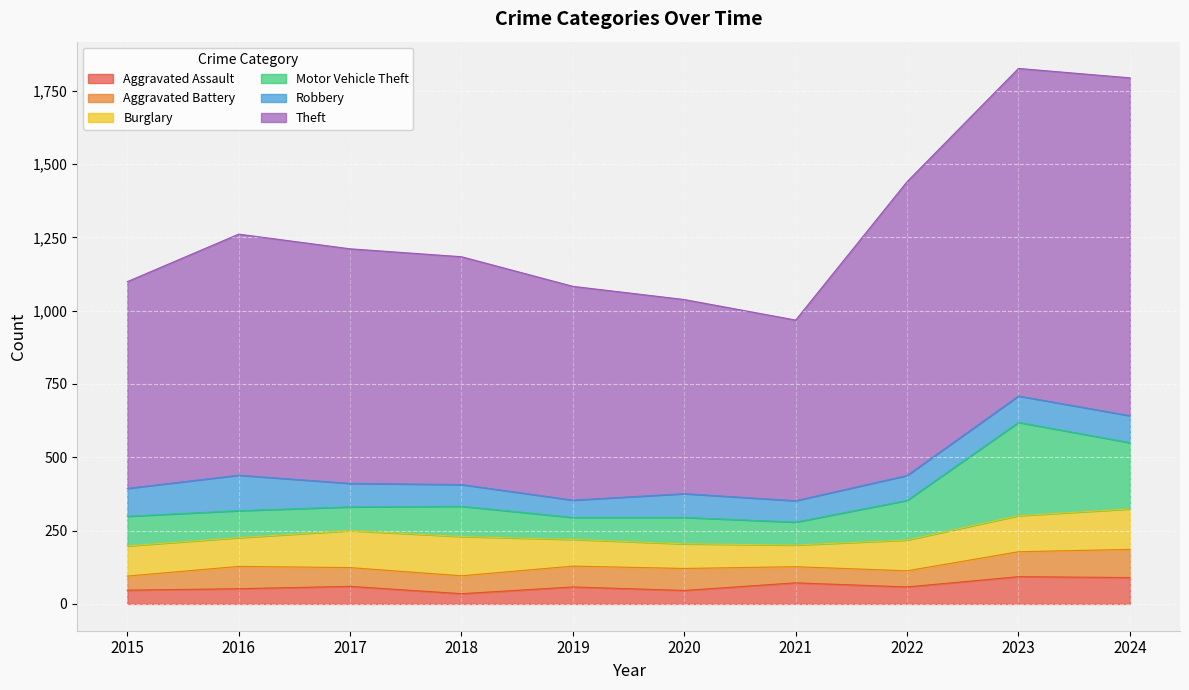

Does the chart display data point markers on the line(s)?

No